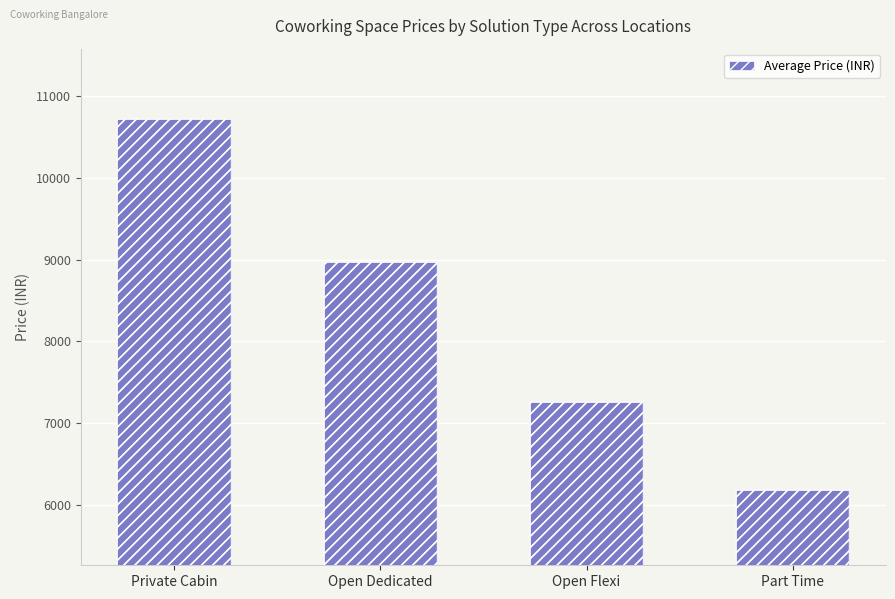

True or false: the data shows 8966.7 at Open Dedicated.

True